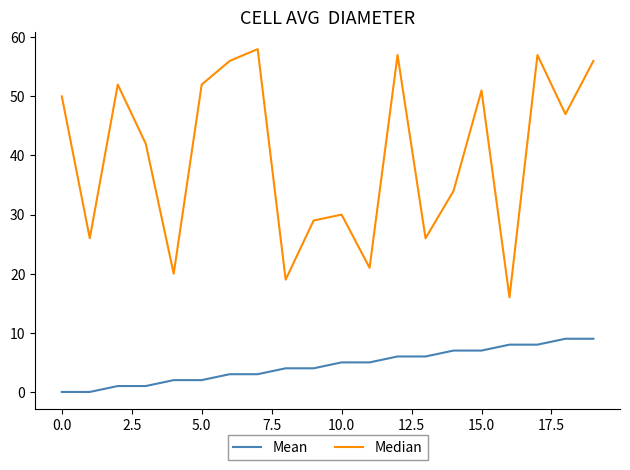

Which series has the largest range (max minus min)?

Median